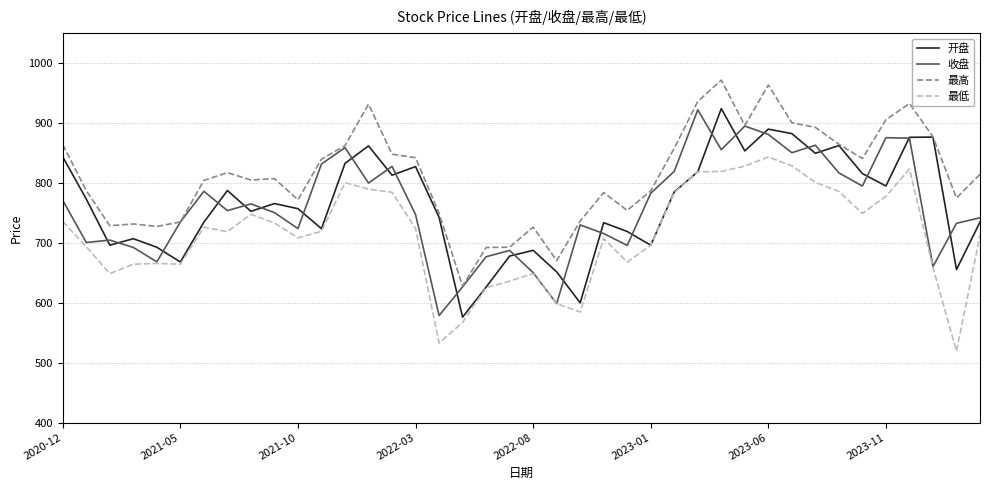

Which series has the largest total across all categories?

最高